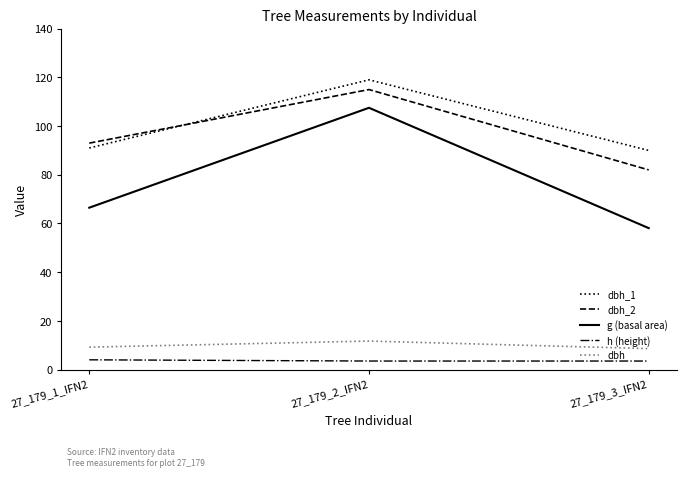

What is the highest value of the dbh_2 series?

115.0